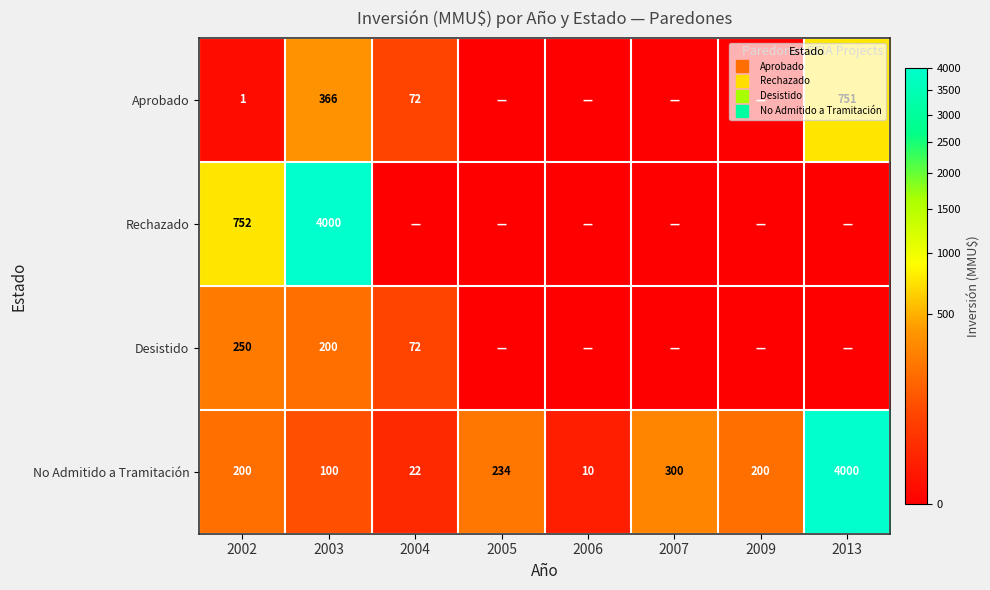

Is it true that No Admitido a Tramitación equals 38 at 2004?

False